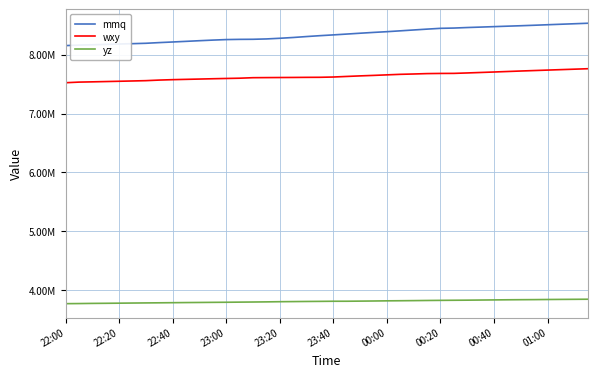

Rank the series by their average value, from highest to lowest.

mmq, wxy, yz